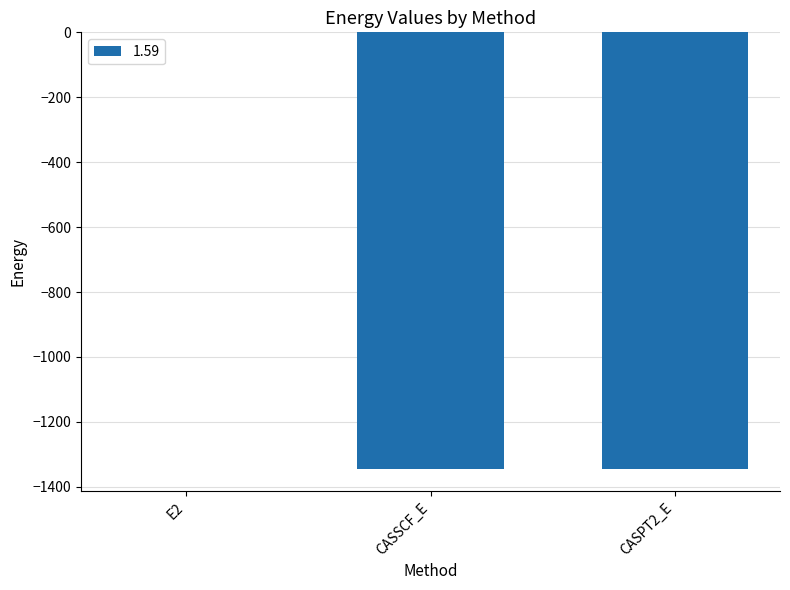

Is it true that the value at CASSCF_E is -594.4?

False